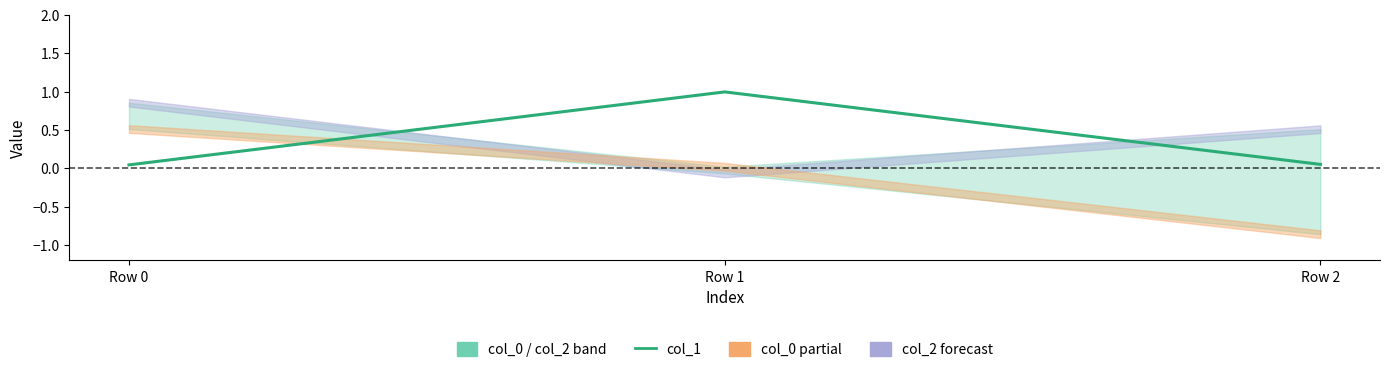

What is the change in value from Row 1 to Row 2?

-0.9